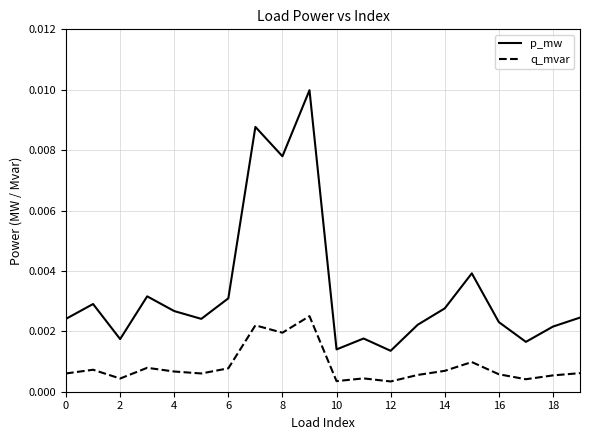

List the series in order of their overall mean, lowest first.

q_mvar, p_mw